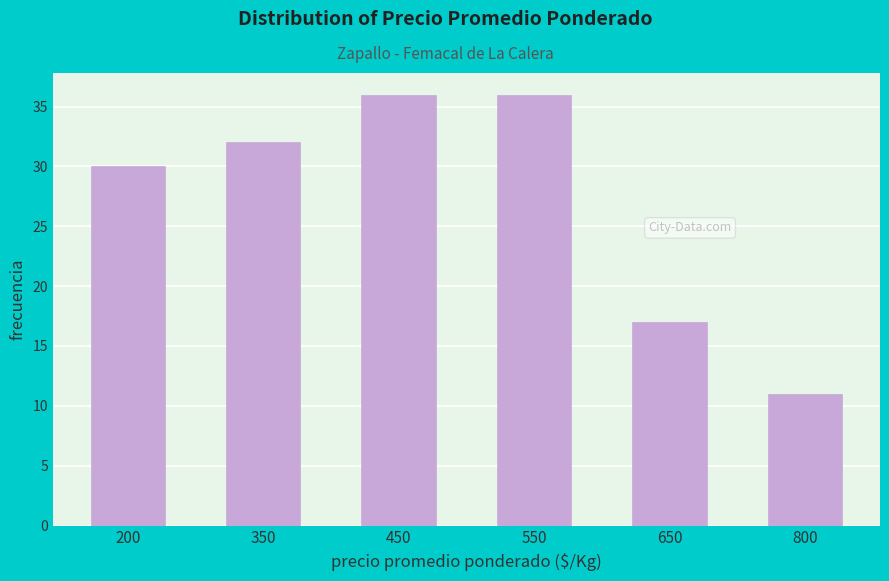

Reading left to right, transcribe all the data shown in this chart.

200=30	350=32	450=36	550=36	650=17	800=11